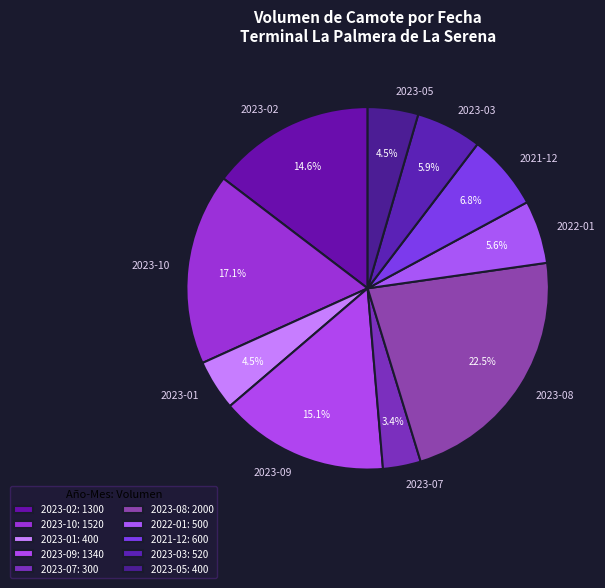

Does 2022-01 represent more than half of the total?

No